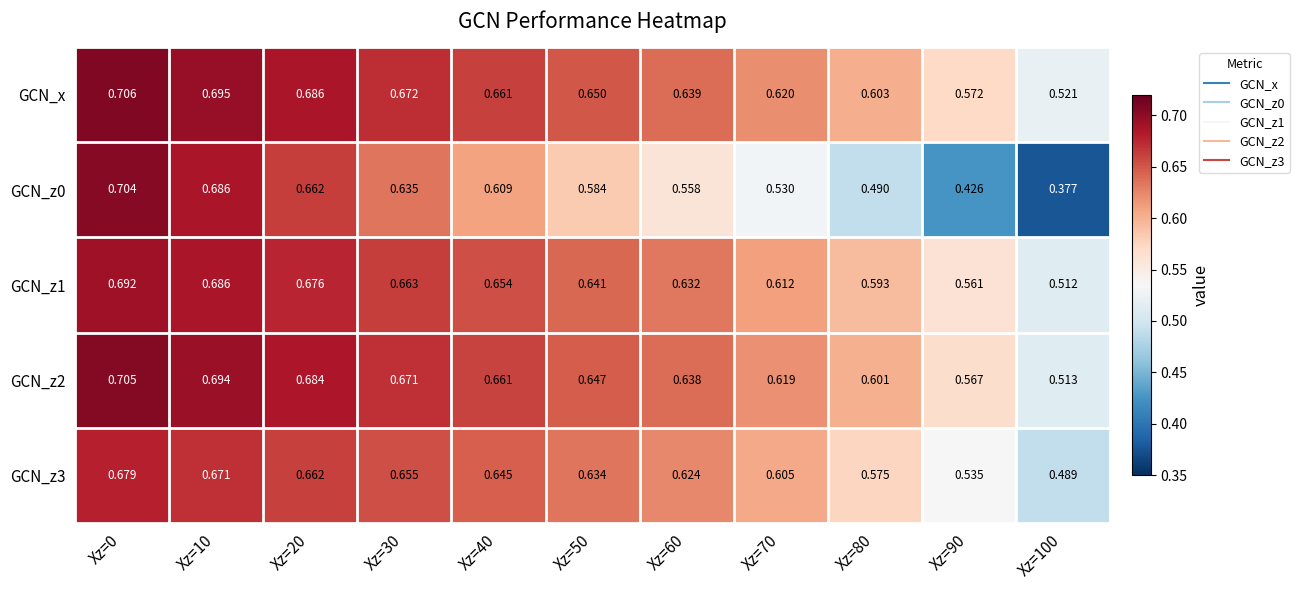

Which series has the largest total across all categories?

GCN_x